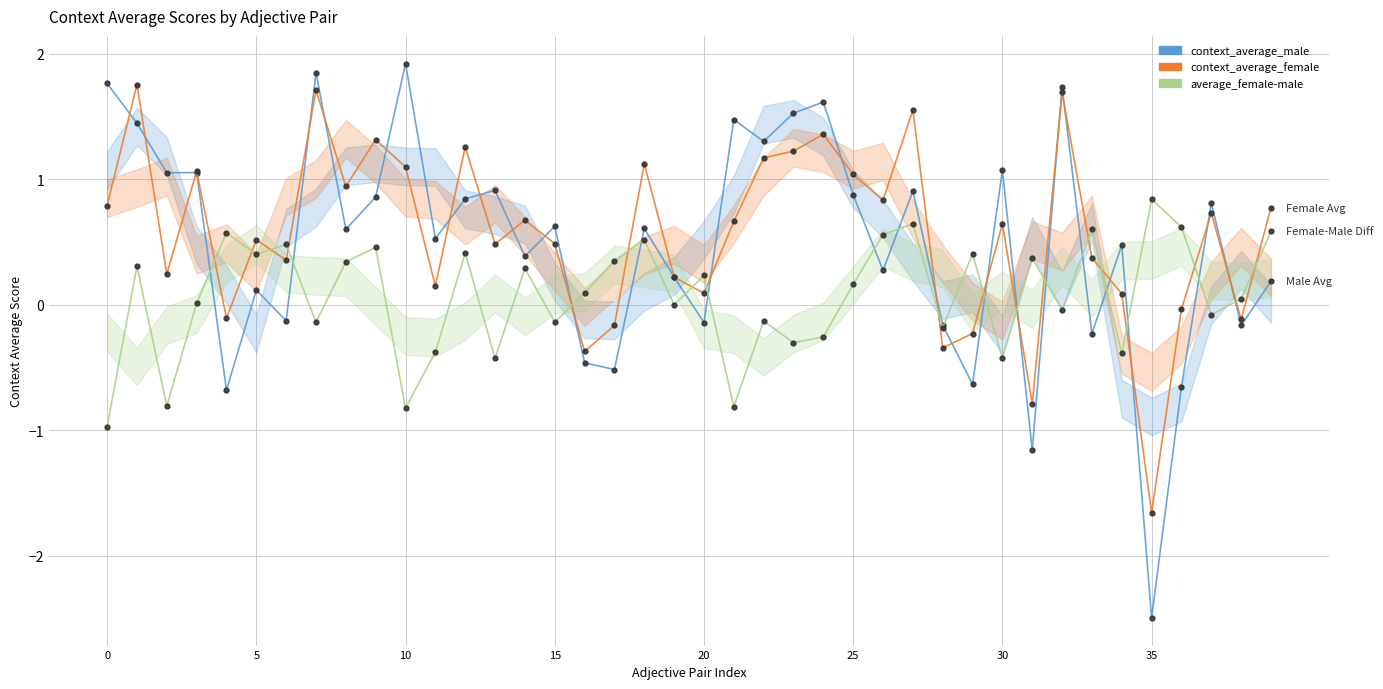

What is the sum of the context_average_male values at 13 and 15?

1.5